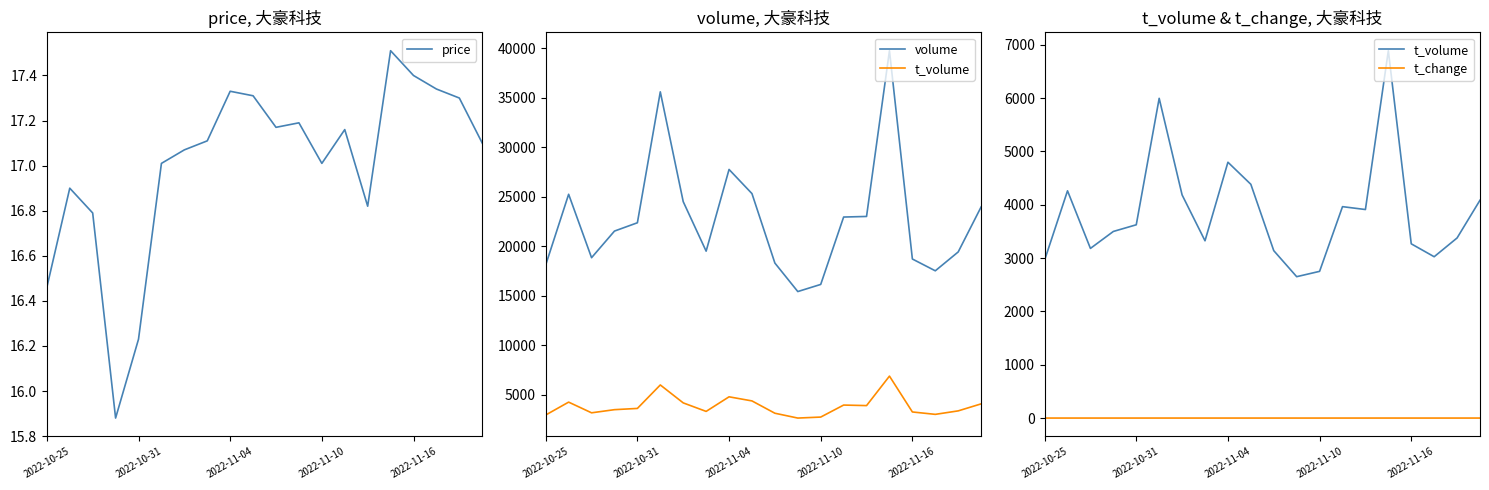

How many interior local valleys does the price series have?

4